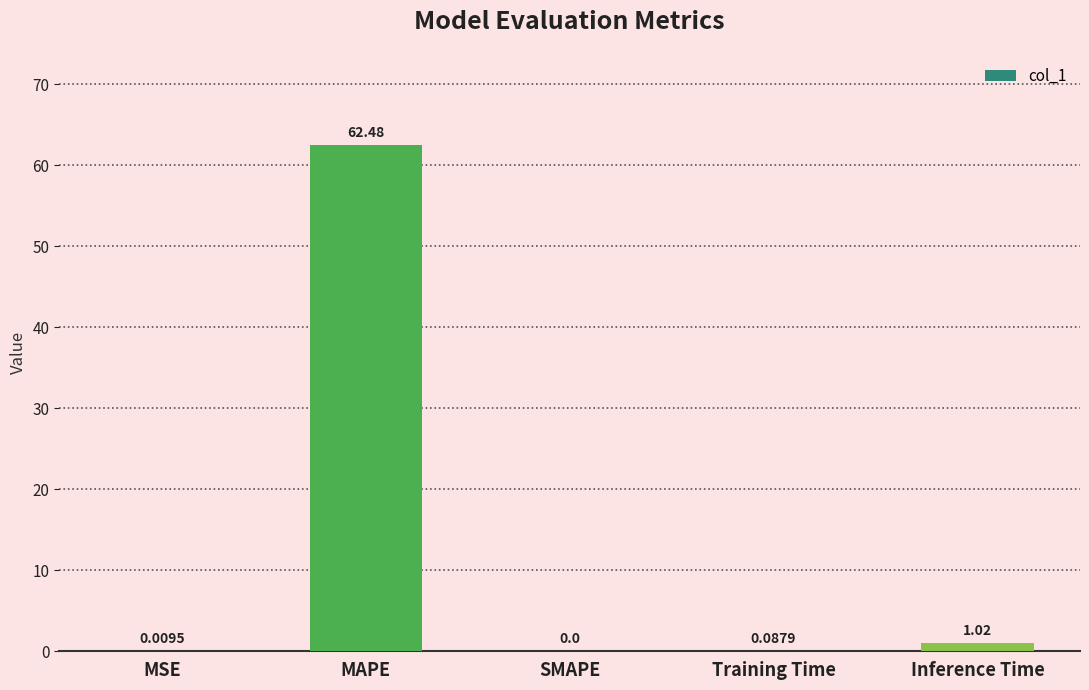

What is the sum of all values?

63.6